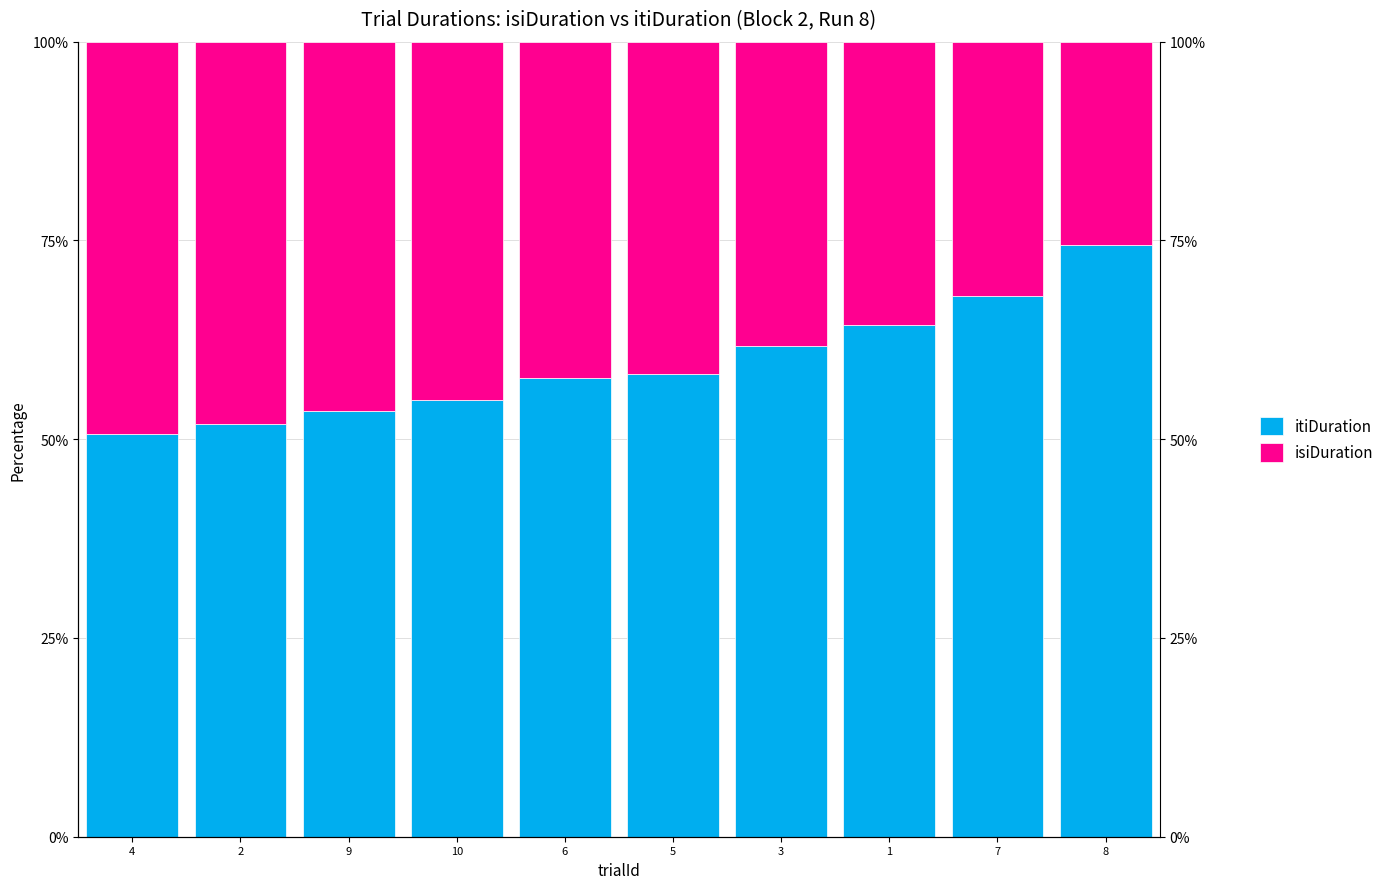

Which has a higher value, 2 or 1?

1